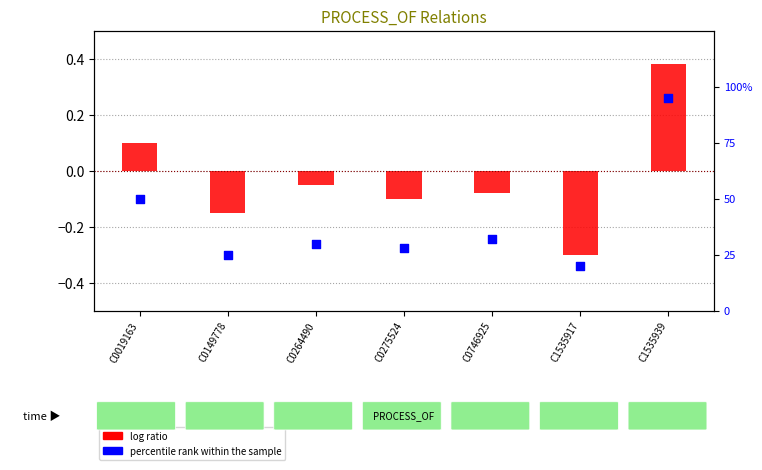

Which series has the largest total across all categories?

percentile rank within the sample